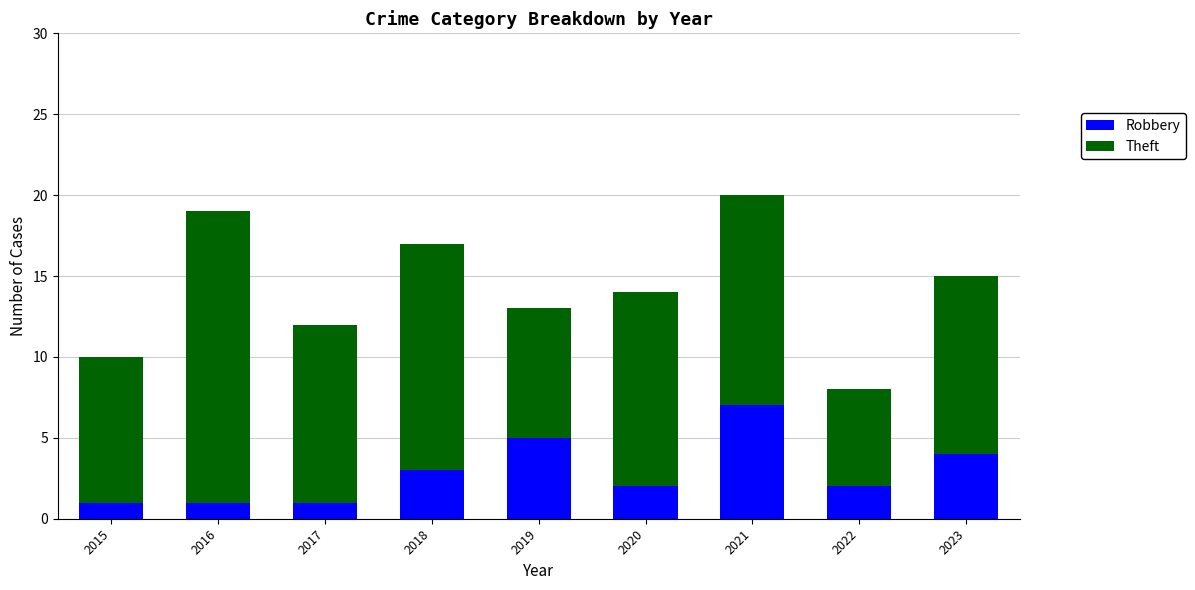

The value of Robbery at 2022 is 2. True or false?

True